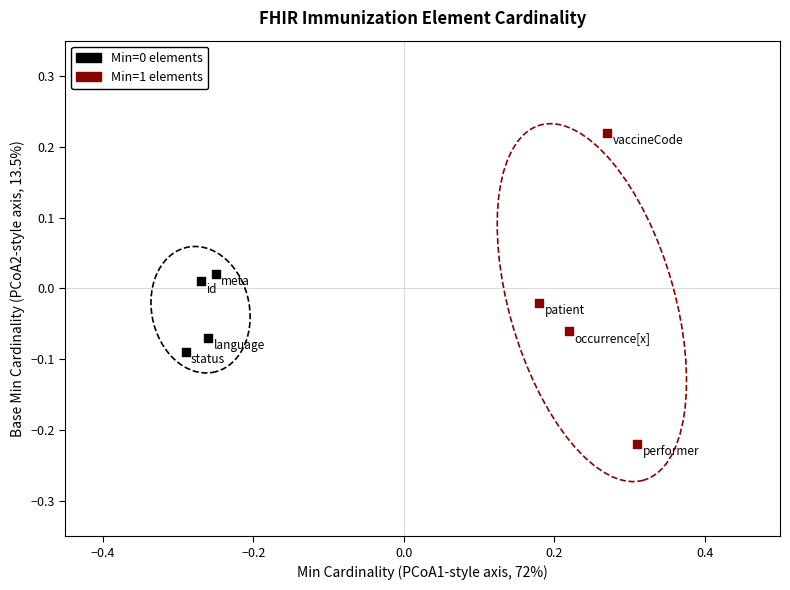

Which series has the widest spread of Y values?

Min=1 elements